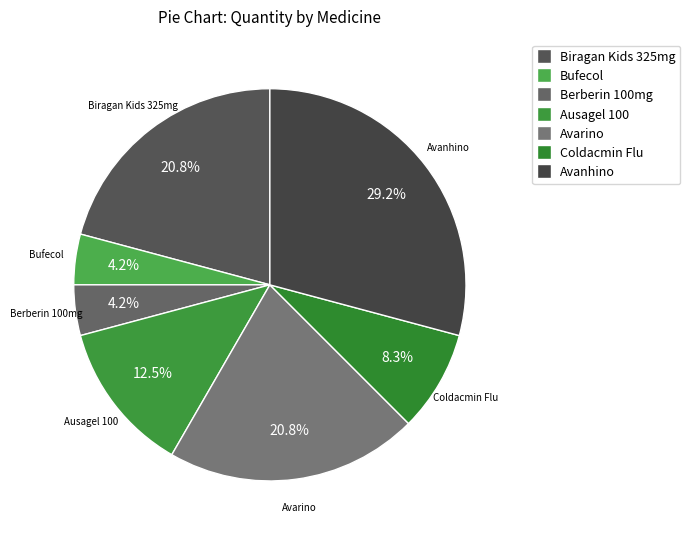

Approximately how many times larger is the value at Ausagel 100 compared to Bufecol?

3.0